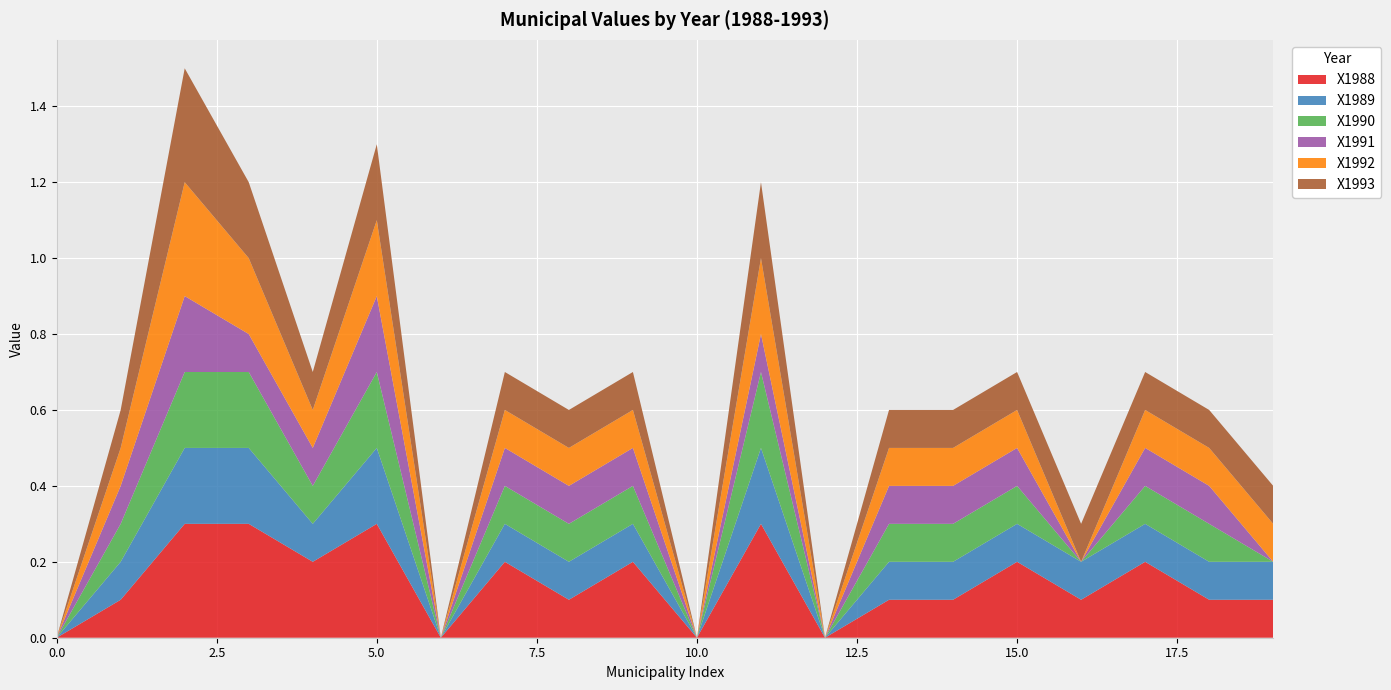

Reading left to right, what are all the values shown in this chart?

X1988: Viana do Castelo=0.0	Ponte de Lima=0.1	Amares=0.3	Barcelos=0.3	Braga=0.2	Vila Verde=0.3	Fafe=0.0	Guimarães=0.2	Póvoa de Lanhoso=0.1	Santo Tirso=0.2	Vila Nova de Famalicão=0.0	Vila Nova de Famalicão=0.3	Gondomar=0.0	Vila Nova de Gaia=0.1	Amarante=0.1	Baião=0.2	Cinfães=0.1	Felgueiras=0.2	Felgueiras=0.1	Cinfães=0.1
X1989: Viana do Castelo=0.0	Ponte de Lima=0.1	Amares=0.2	Barcelos=0.2	Braga=0.1	Vila Verde=0.2	Fafe=0.0	Guimarães=0.1	Póvoa de Lanhoso=0.1	Santo Tirso=0.1	Vila Nova de Famalicão=0.0	Vila Nova de Famalicão=0.2	Gondomar=0.0	Vila Nova de Gaia=0.1	Amarante=0.1	Baião=0.1	Cinfães=0.1	Felgueiras=0.1	Felgueiras=0.1	Cinfães=0.1
X1990: Viana do Castelo=0.0	Ponte de Lima=0.1	Amares=0.2	Barcelos=0.2	Braga=0.1	Vila Verde=0.2	Fafe=0.0	Guimarães=0.1	Póvoa de Lanhoso=0.1	Santo Tirso=0.1	Vila Nova de Famalicão=0.0	Vila Nova de Famalicão=0.2	Gondomar=0.0	Vila Nova de Gaia=0.1	Amarante=0.1	Baião=0.1	Cinfães=0.0	Felgueiras=0.1	Felgueiras=0.1	Cinfães=0.0
X1991: Viana do Castelo=0.0	Ponte de Lima=0.1	Amares=0.2	Barcelos=0.1	Braga=0.1	Vila Verde=0.2	Fafe=0.0	Guimarães=0.1	Póvoa de Lanhoso=0.1	Santo Tirso=0.1	Vila Nova de Famalicão=0.0	Vila Nova de Famalicão=0.1	Gondomar=0.0	Vila Nova de Gaia=0.1	Amarante=0.1	Baião=0.1	Cinfães=0.0	Felgueiras=0.1	Felgueiras=0.1	Cinfães=0.0
X1992: Viana do Castelo=0.0	Ponte de Lima=0.1	Amares=0.3	Barcelos=0.2	Braga=0.1	Vila Verde=0.2	Fafe=0.0	Guimarães=0.1	Póvoa de Lanhoso=0.1	Santo Tirso=0.1	Vila Nova de Famalicão=0.0	Vila Nova de Famalicão=0.2	Gondomar=0.0	Vila Nova de Gaia=0.1	Amarante=0.1	Baião=0.1	Cinfães=0.0	Felgueiras=0.1	Felgueiras=0.1	Cinfães=0.1
X1993: Viana do Castelo=0.0	Ponte de Lima=0.1	Amares=0.3	Barcelos=0.2	Braga=0.1	Vila Verde=0.2	Fafe=0.0	Guimarães=0.1	Póvoa de Lanhoso=0.1	Santo Tirso=0.1	Vila Nova de Famalicão=0.0	Vila Nova de Famalicão=0.2	Gondomar=0.0	Vila Nova de Gaia=0.1	Amarante=0.1	Baião=0.1	Cinfães=0.1	Felgueiras=0.1	Felgueiras=0.1	Cinfães=0.1